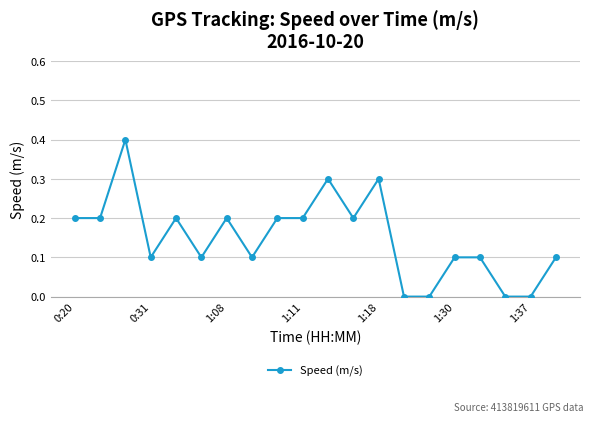

What is the greatest value displayed?

0.4